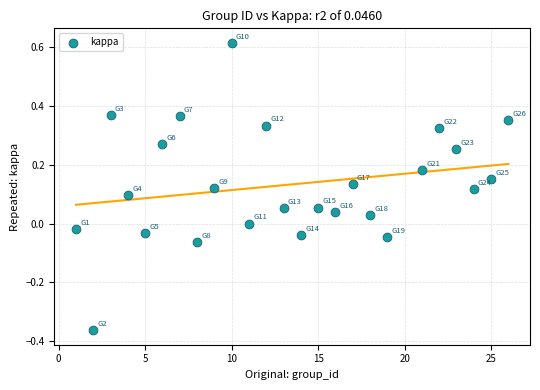

What is the range of Y values (max minus min)?

1.0